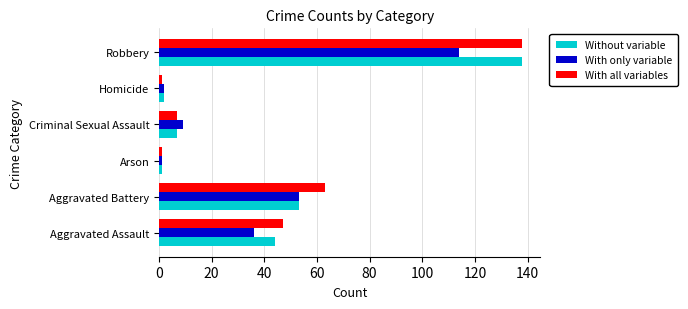

Where is With only variable nearest to the value 57?

Aggravated Battery